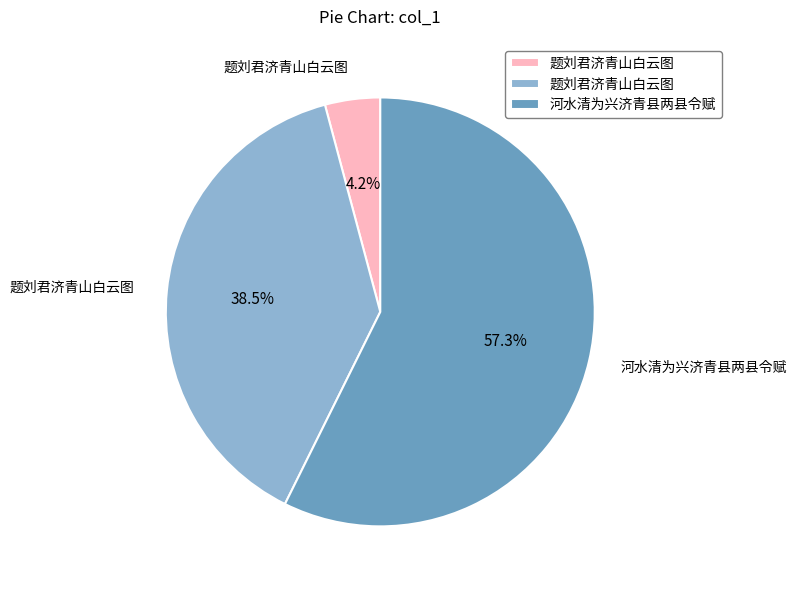

Is there any slice that represents more than half of the pie?

Yes